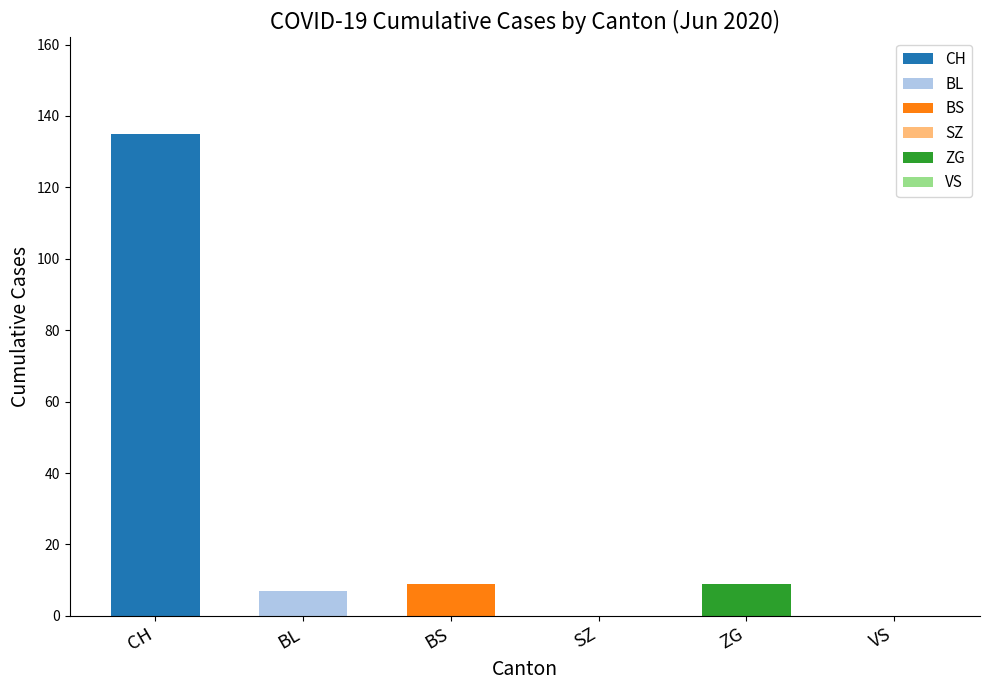

True or false: ZG has a value of 3 at 9.

False